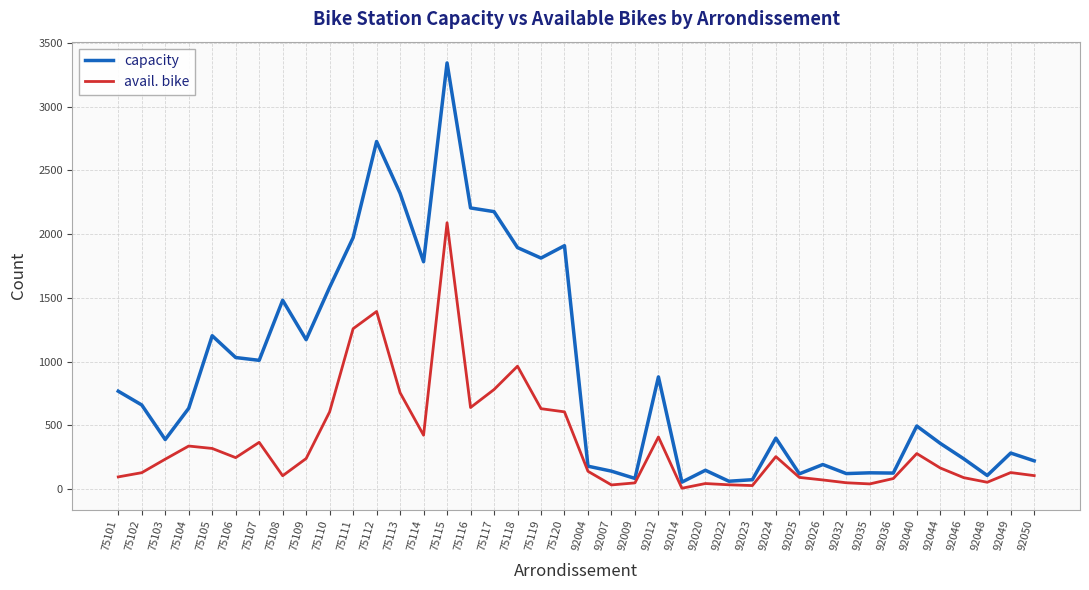

What is the greatest value displayed?

3342